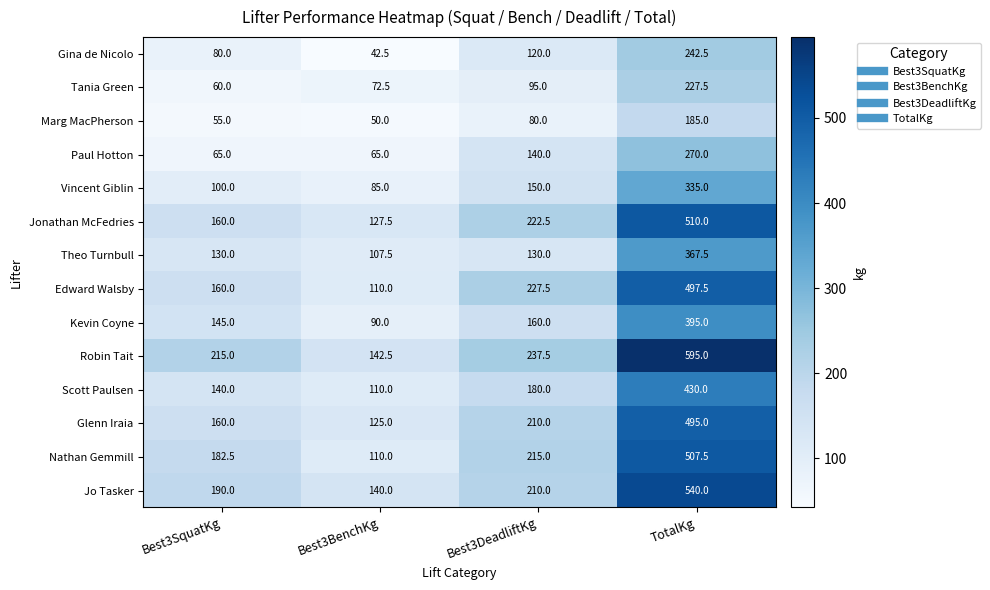

What is the difference between the highest and lowest values at Best3SquatKg?

160.0